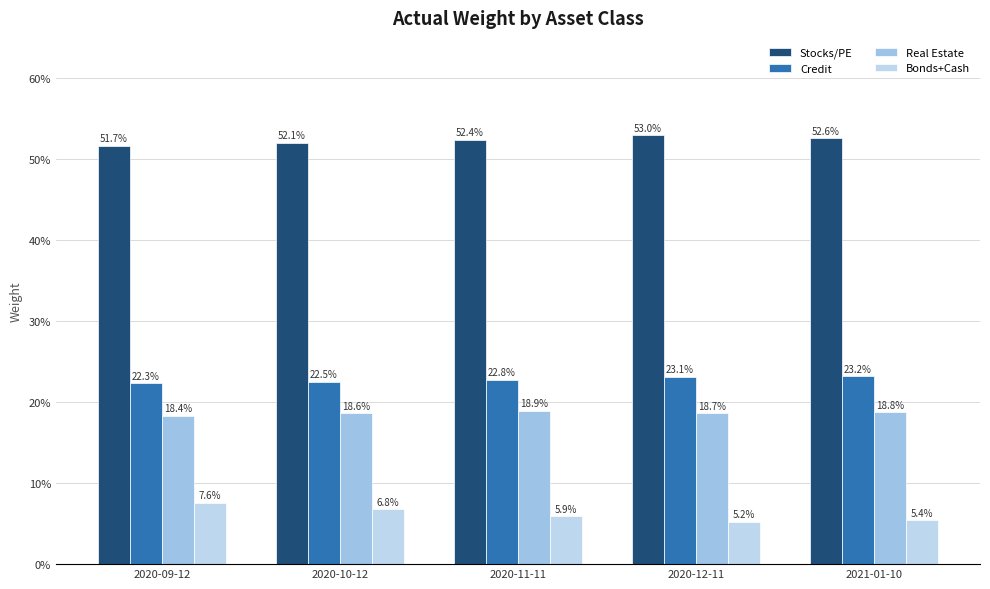

Which series has the largest total across all categories?

Stocks/PE